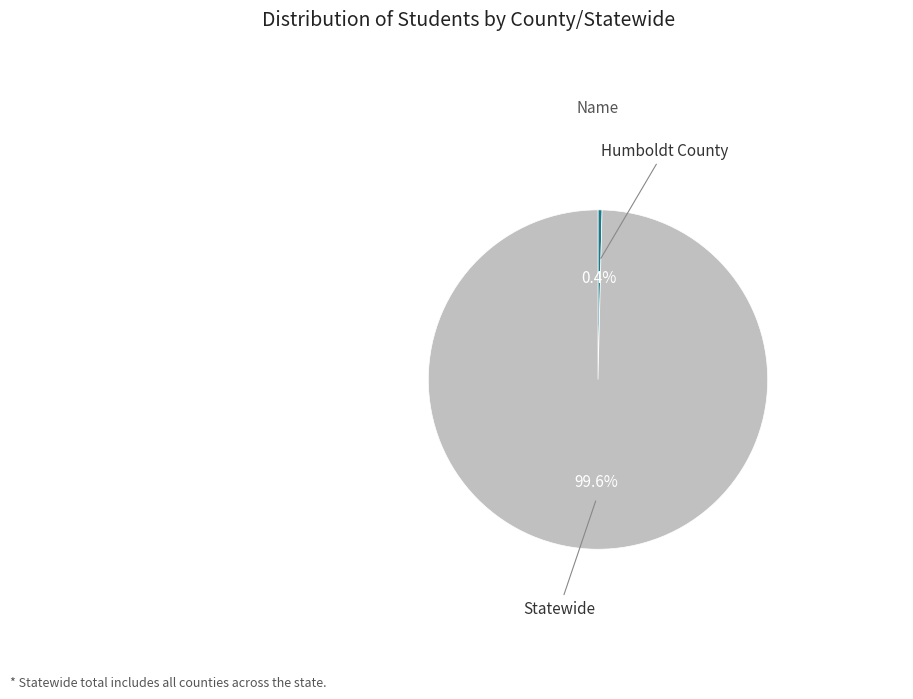

Does any single category account for the majority?

Yes